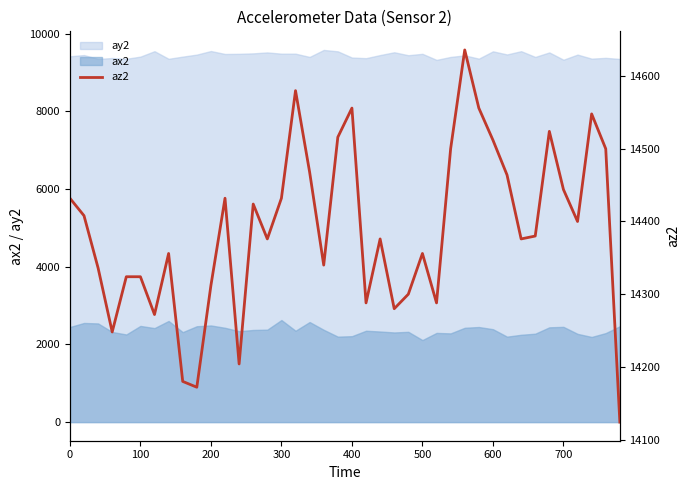

What is the smallest value displayed?

14124